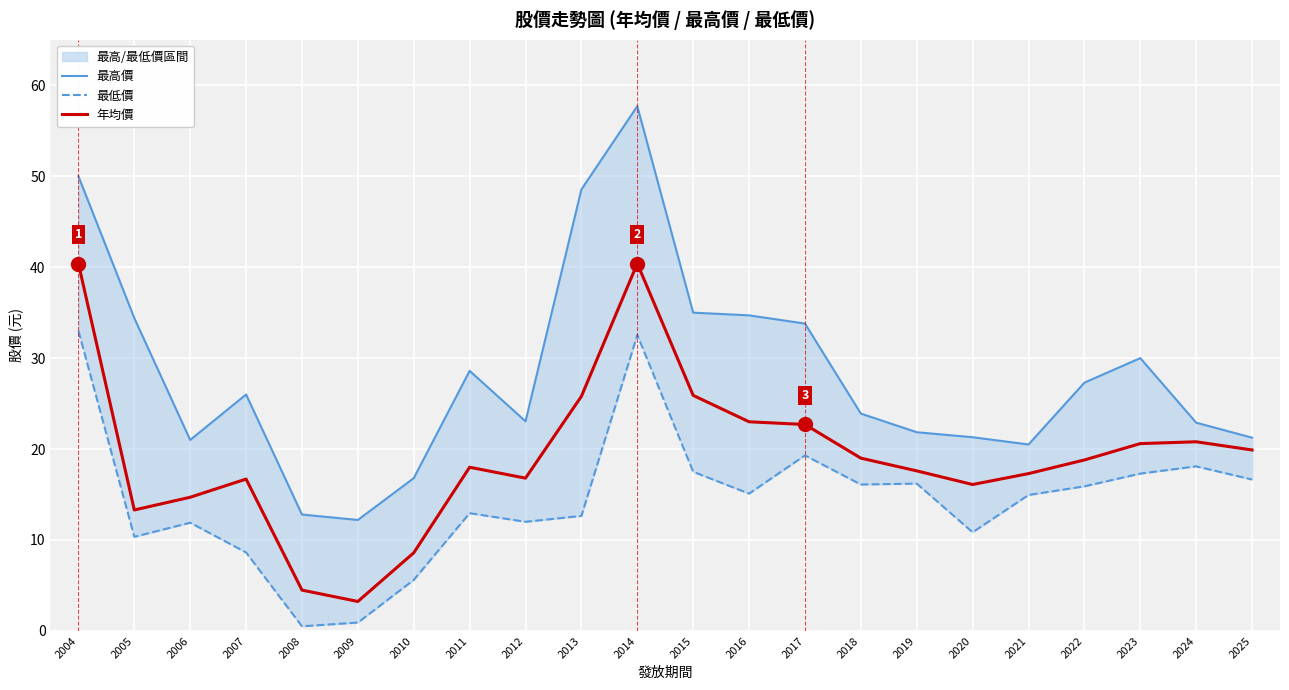

What is the difference between the maximum and second lowest values in the 最高價 series?

44.9